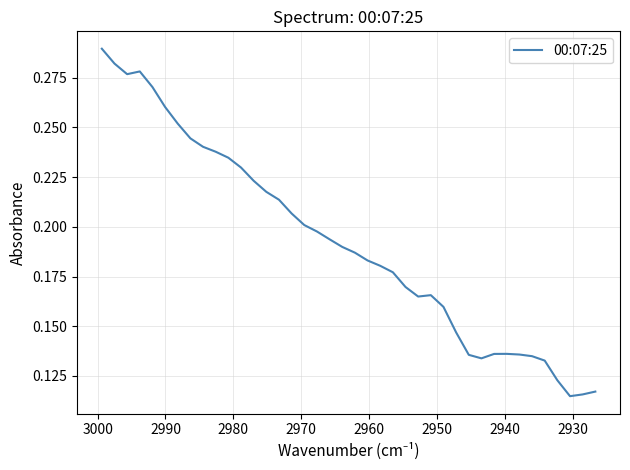

Count the number of data series in this chart.

1